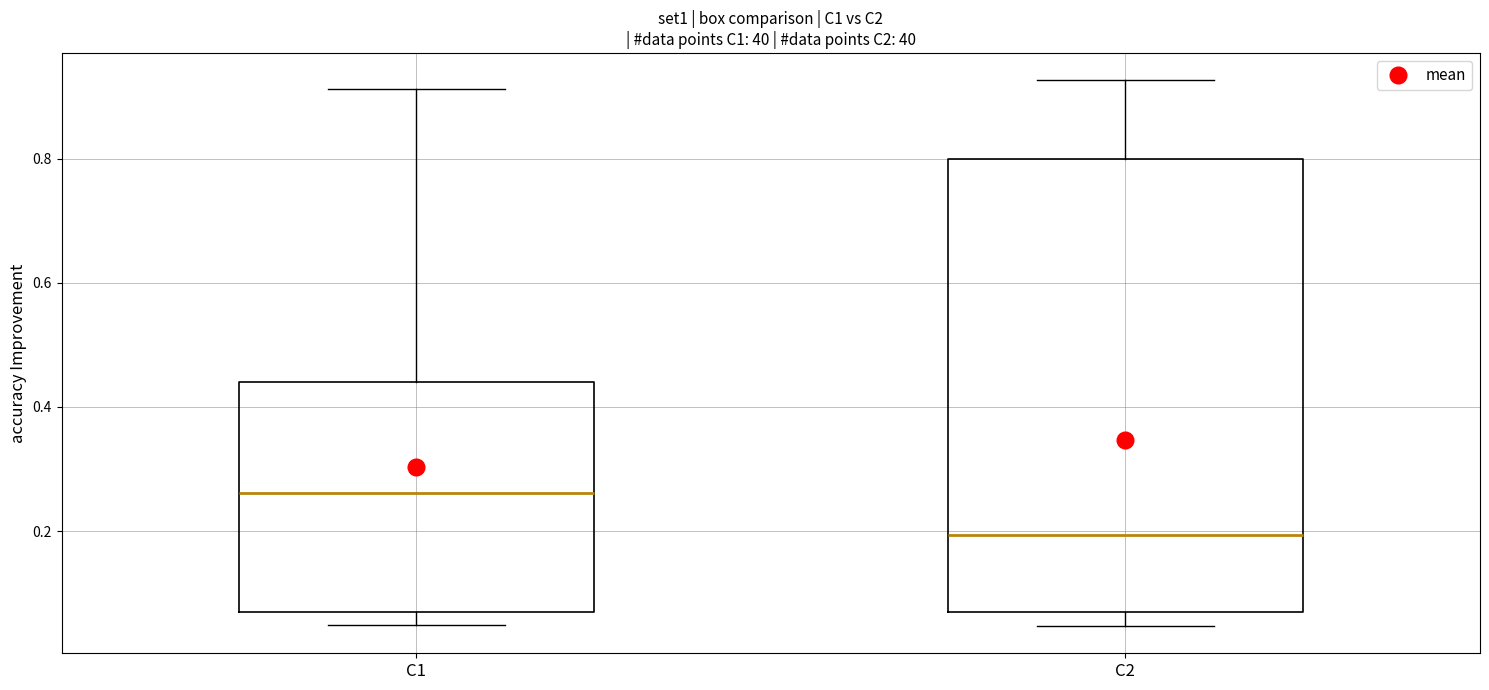

Where is the lower edge of the box for C1 on the y-axis? The values are not printed on the chart, so give them approximately, as read against the axis.

0.06